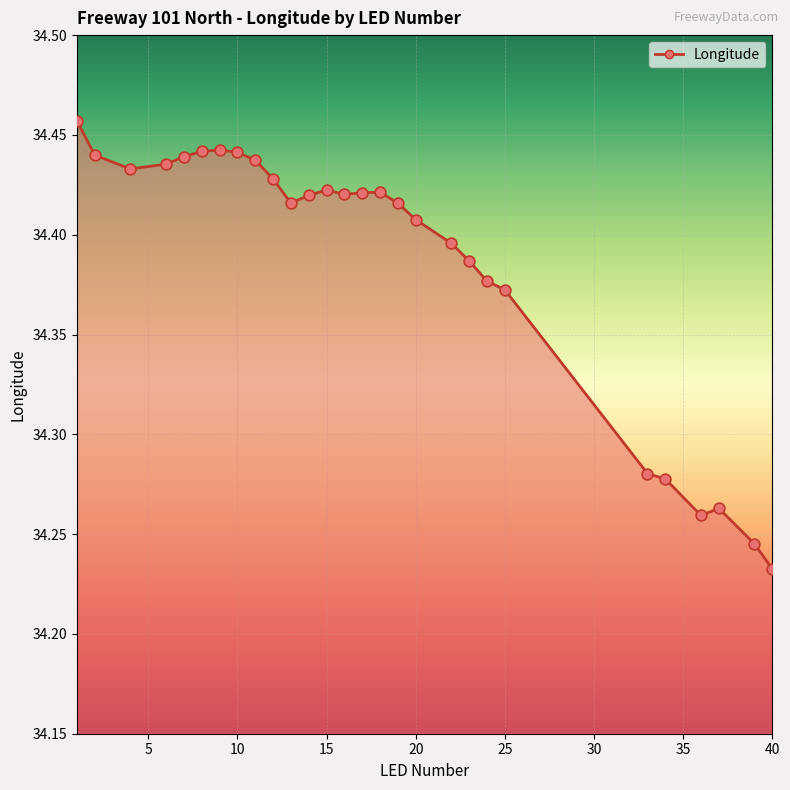

How many lines are shown in the chart?

1